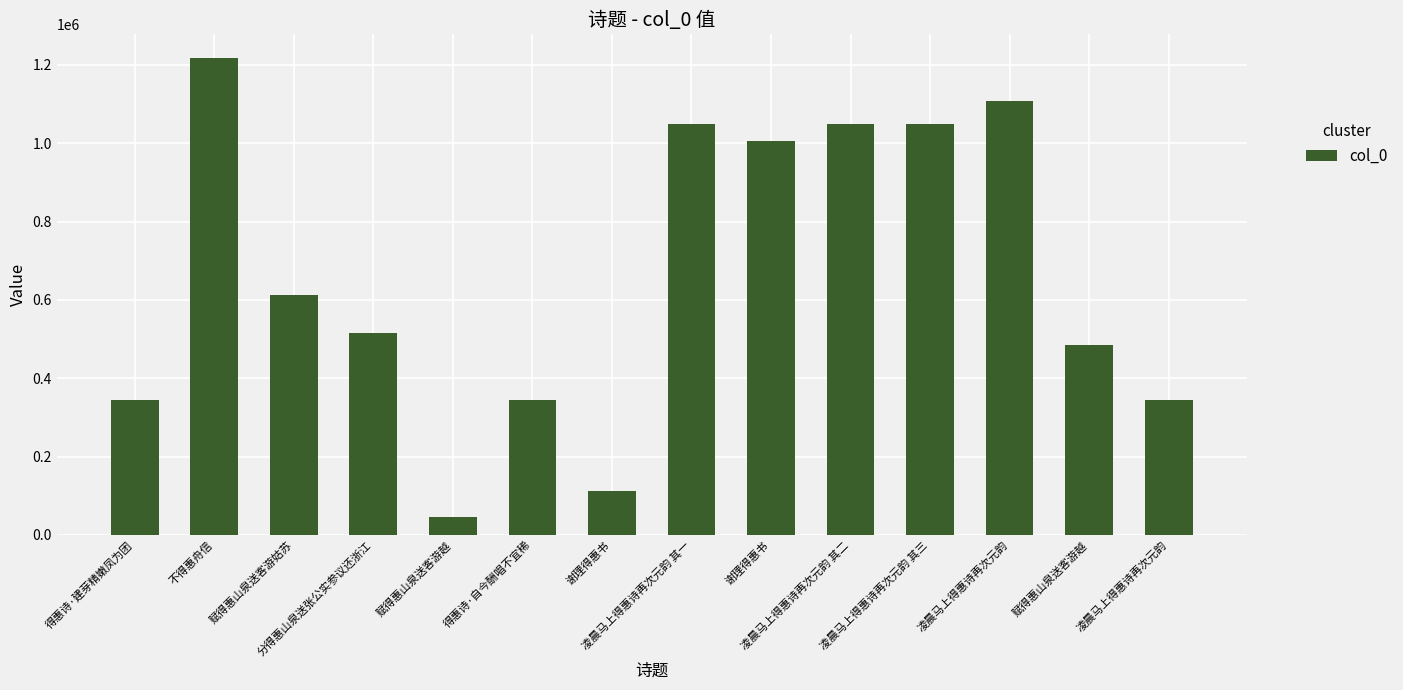

What is the difference between the values at 谢理得惠书 and 凌晨马上得惠诗再次元韵 其二?

936220